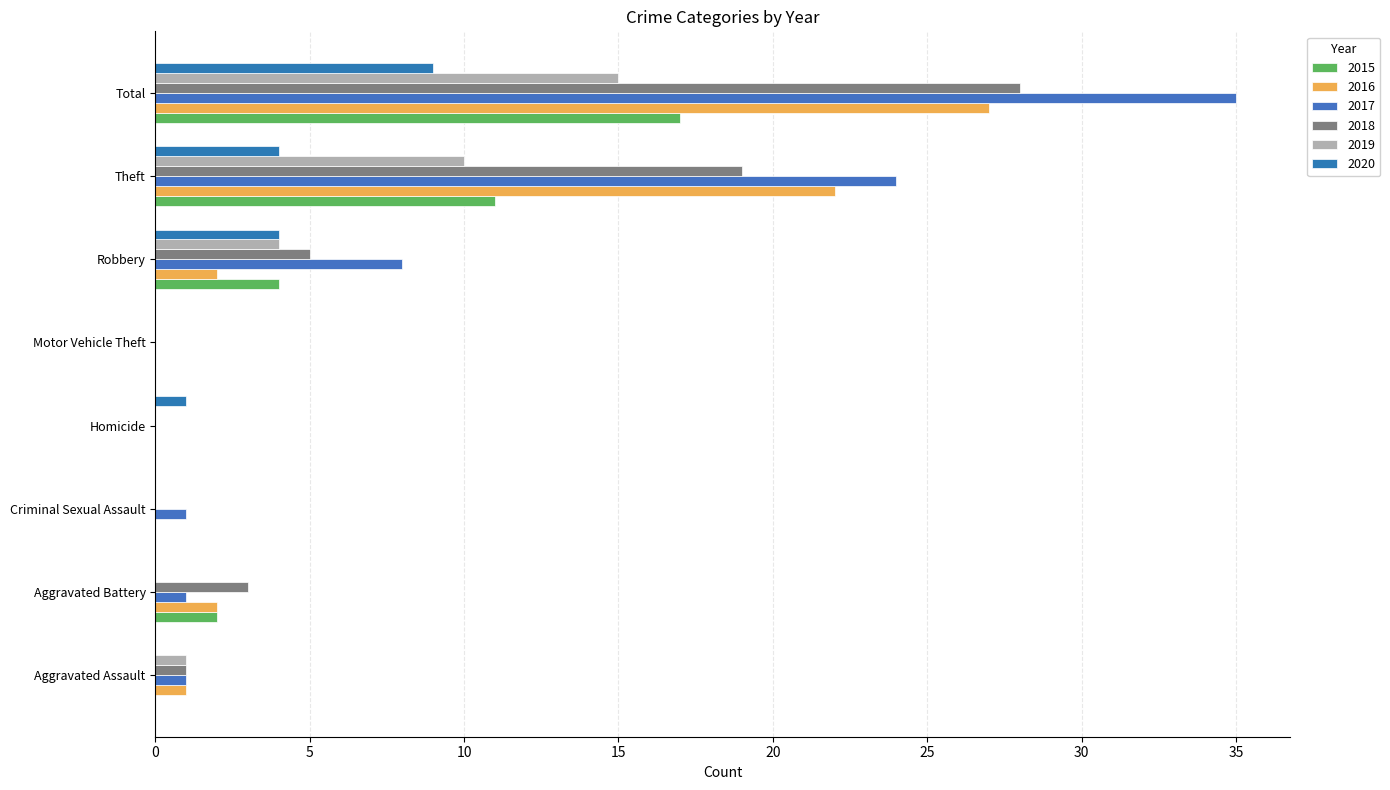

What is the highest value of the 2020 series?

9